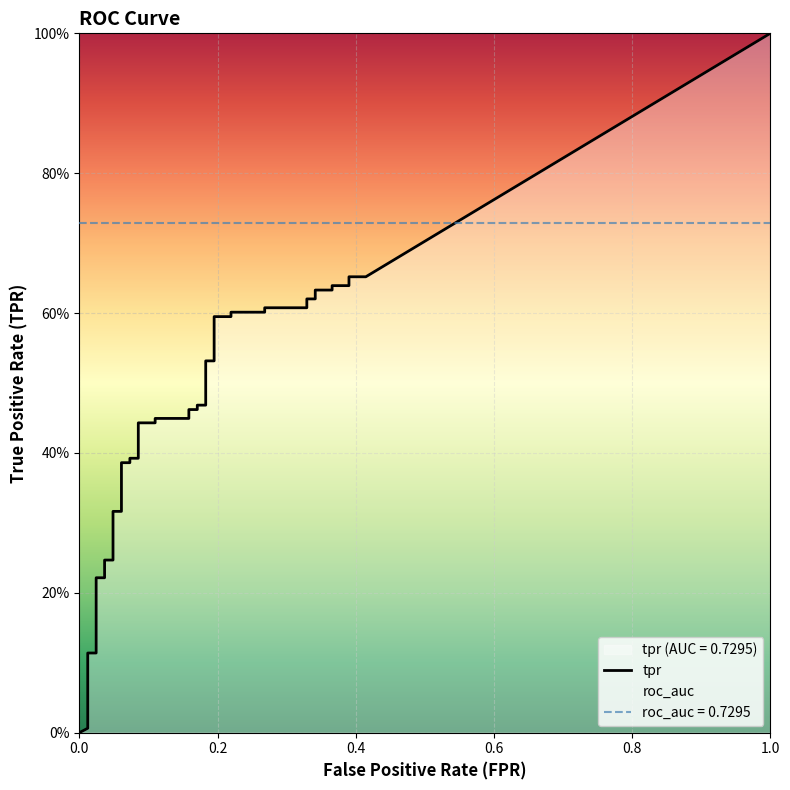

At how many categories does at least one series exceed 0?

39